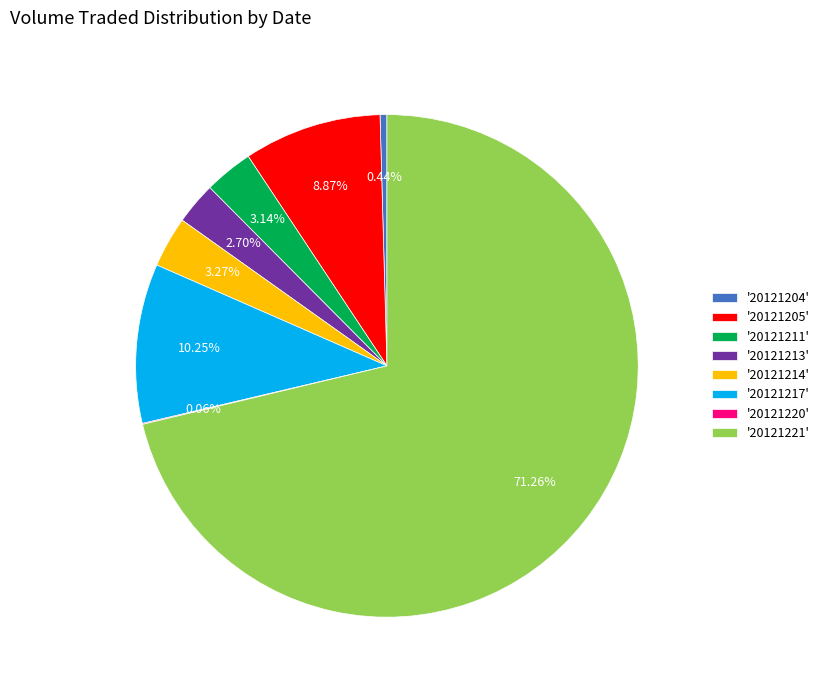

What is the largest slice in the pie chart?

'20121221'